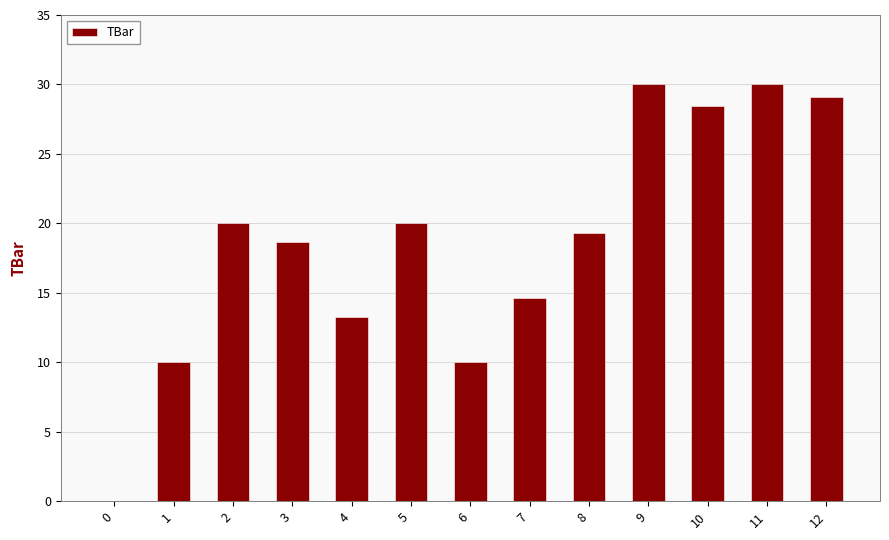

What is the greatest value displayed?

30.0